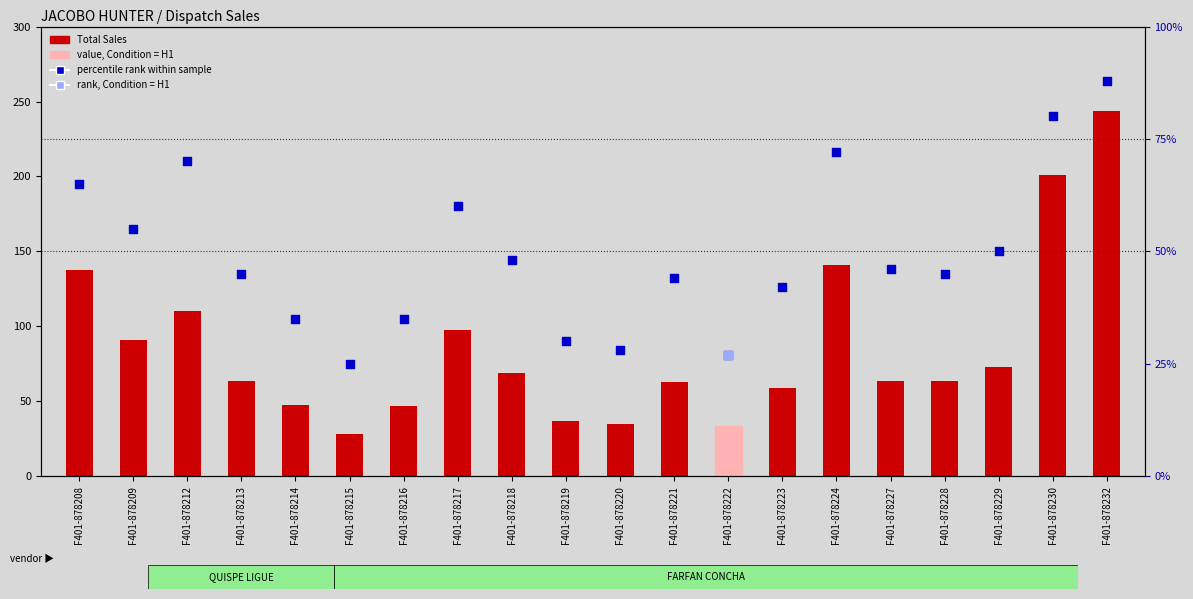

At which category is the sum across all series the highest?

F401-878232